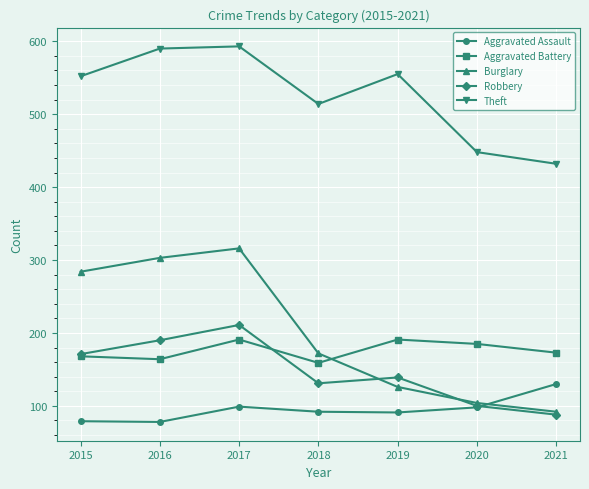

True or false: Aggravated Assault and Theft cross at least once.

False